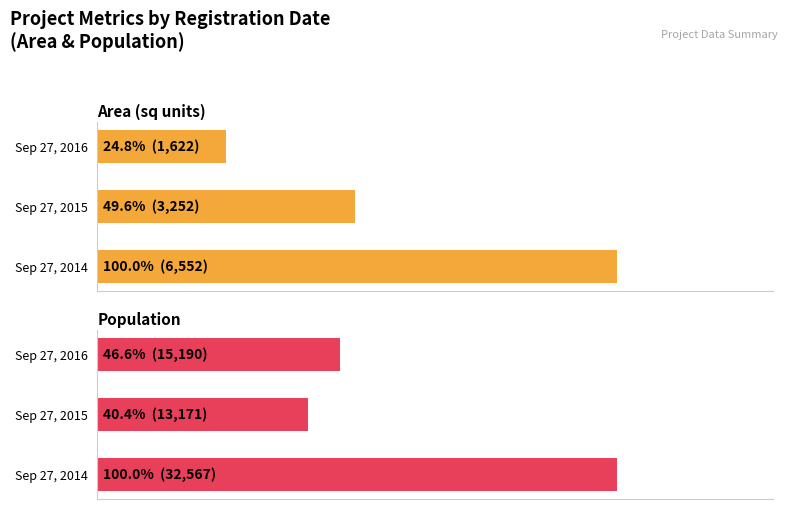

How many data points in Population are above 46?

2